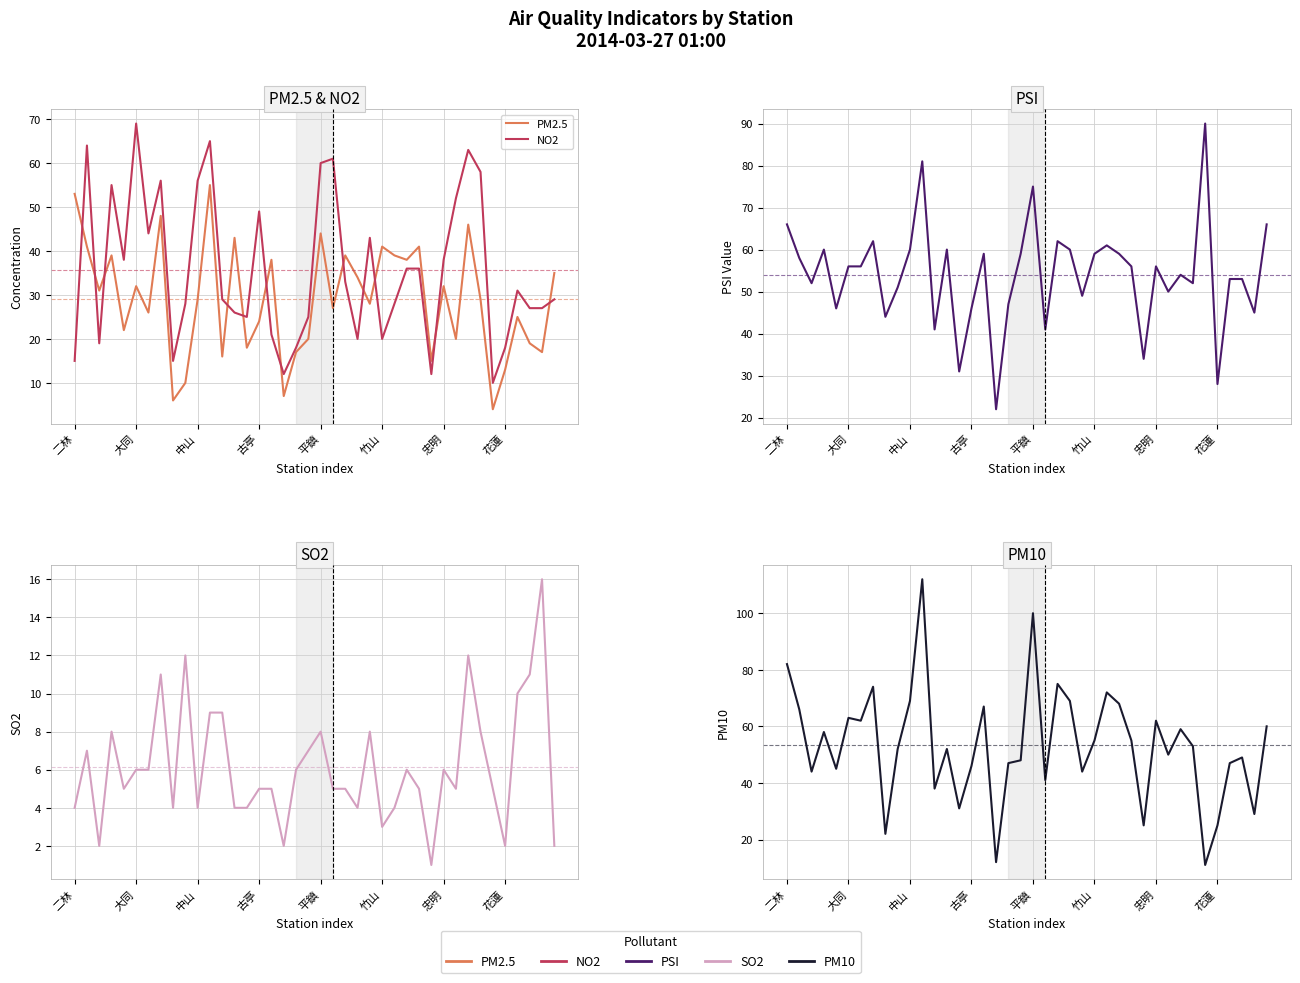

How many distinct data groups are displayed?

5